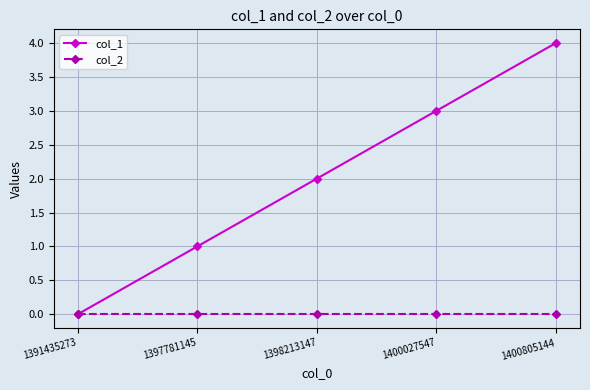

Between 1400027547 and 1400805144, which series saw the biggest shift?

col_1